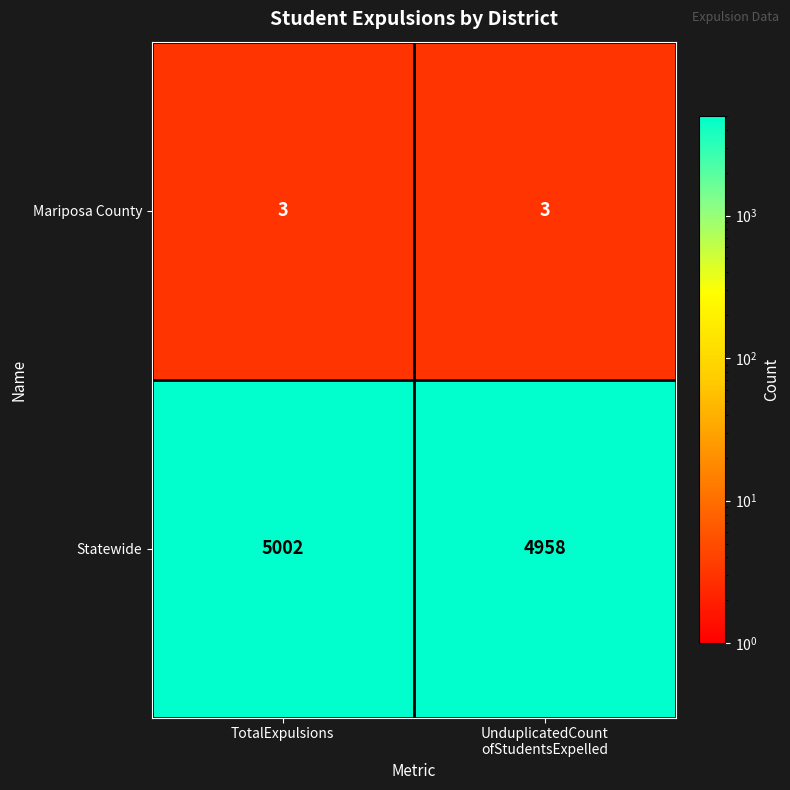

What is the smallest value displayed?

3